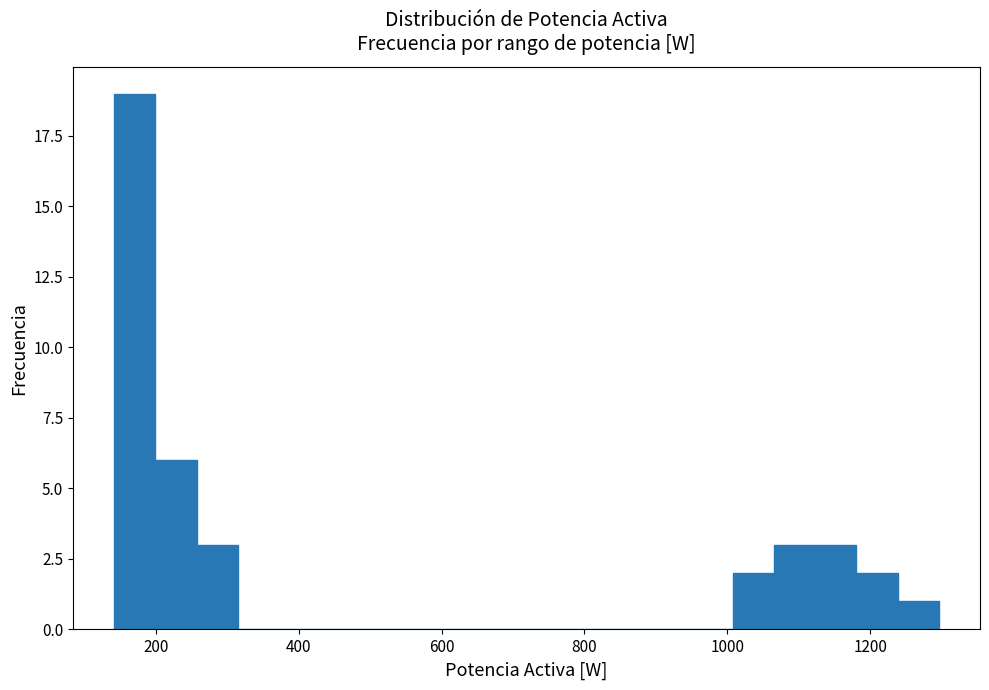

Around what value on the x-axis is the tallest bar? Give the approximate position of its centre, as read against the axis.

180